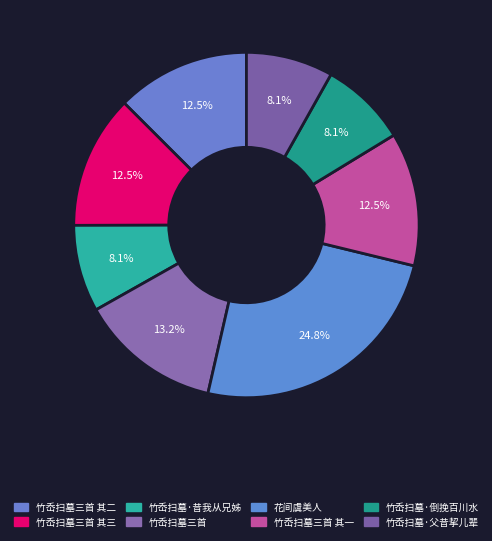

Rank the categories by value from highest to lowest.

花间虞美人, 竹岙扫墓三首, 竹岙扫墓三首 其三, 竹岙扫墓三首 其二, 竹岙扫墓三首 其一, 竹岙扫墓·倒挽百川水, 竹岙扫墓·父昔挈儿辈, 竹岙扫墓·昔我从兄姊